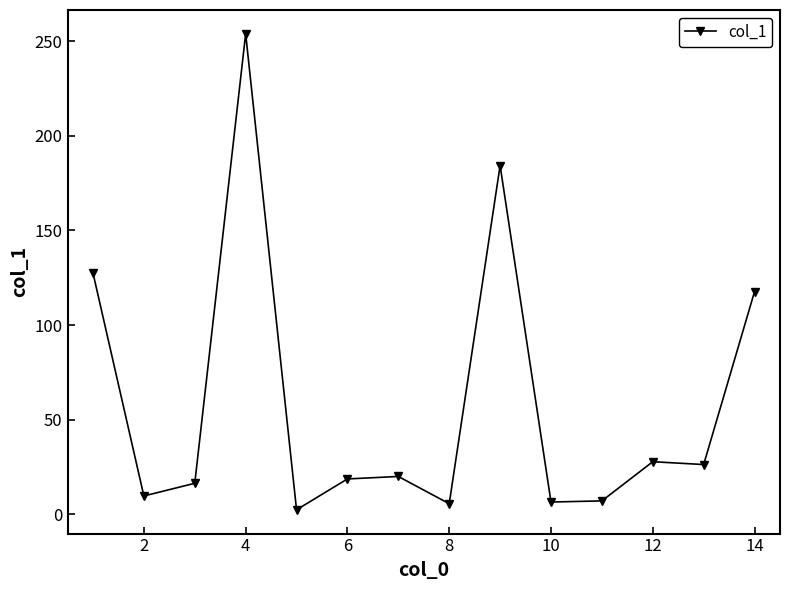

What is the difference between the maximum and minimum values?

251.5